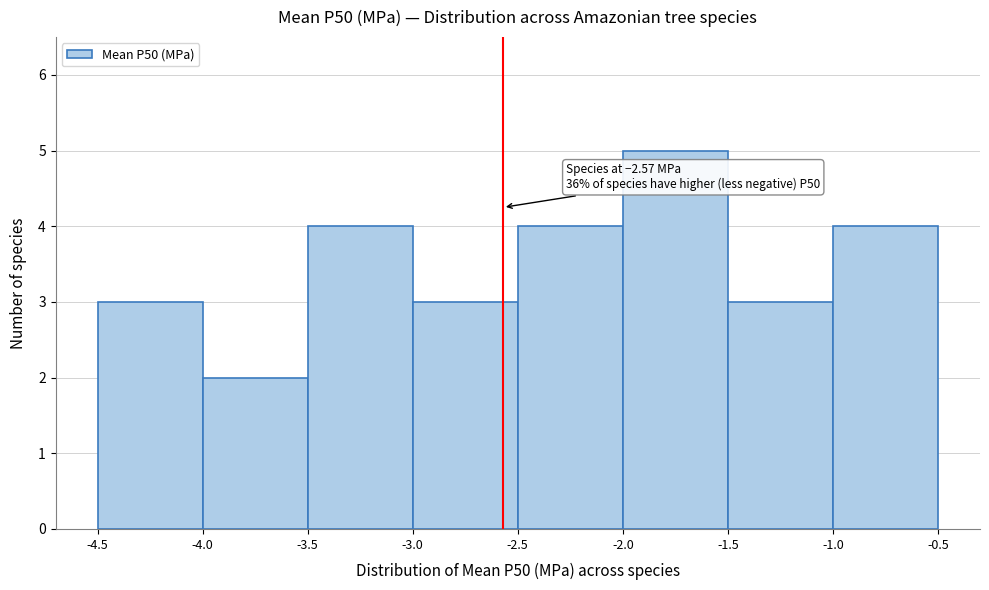

Over which range of the x-axis is the bar tallest?

-2.0 to -1.5